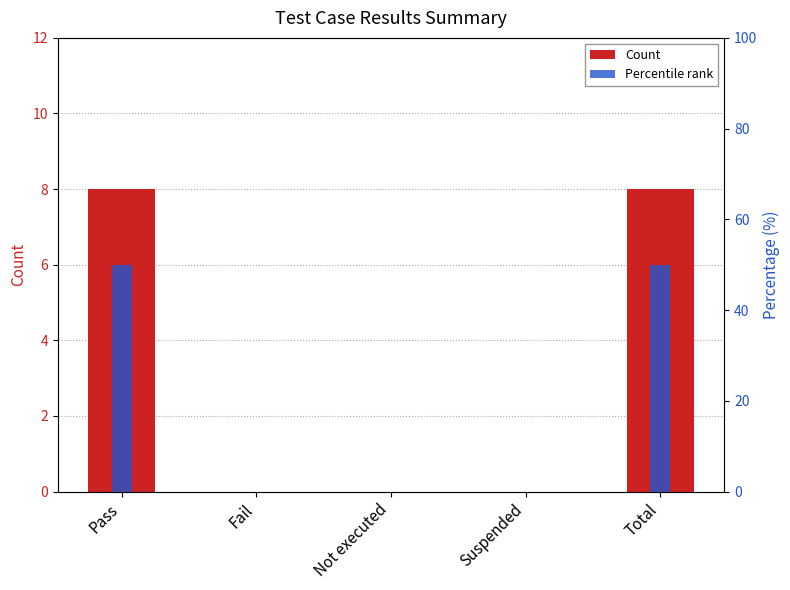

Reading right to left, extract all data points from this chart.

Count: 8	0	0	0	8
Percentile rank: 50	0	0	0	50